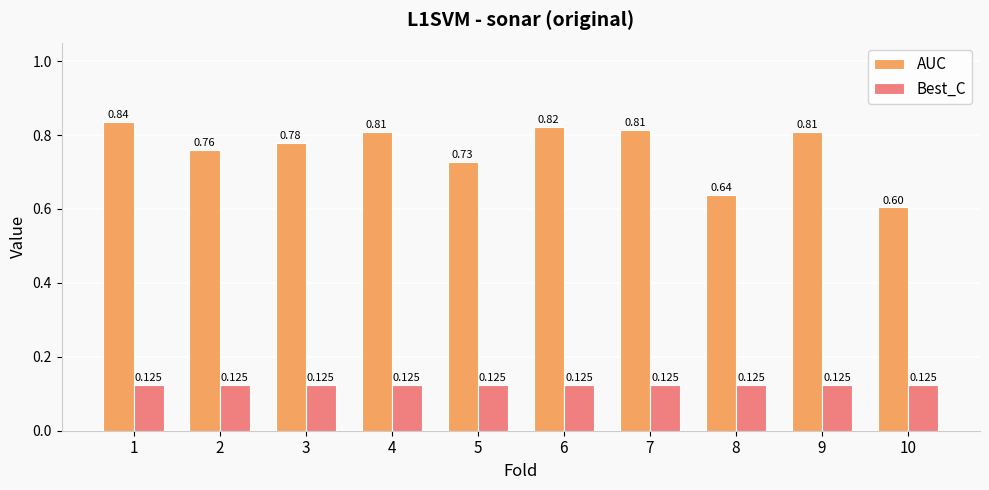

List the series in order of their peak value, lowest first.

Best_C, AUC